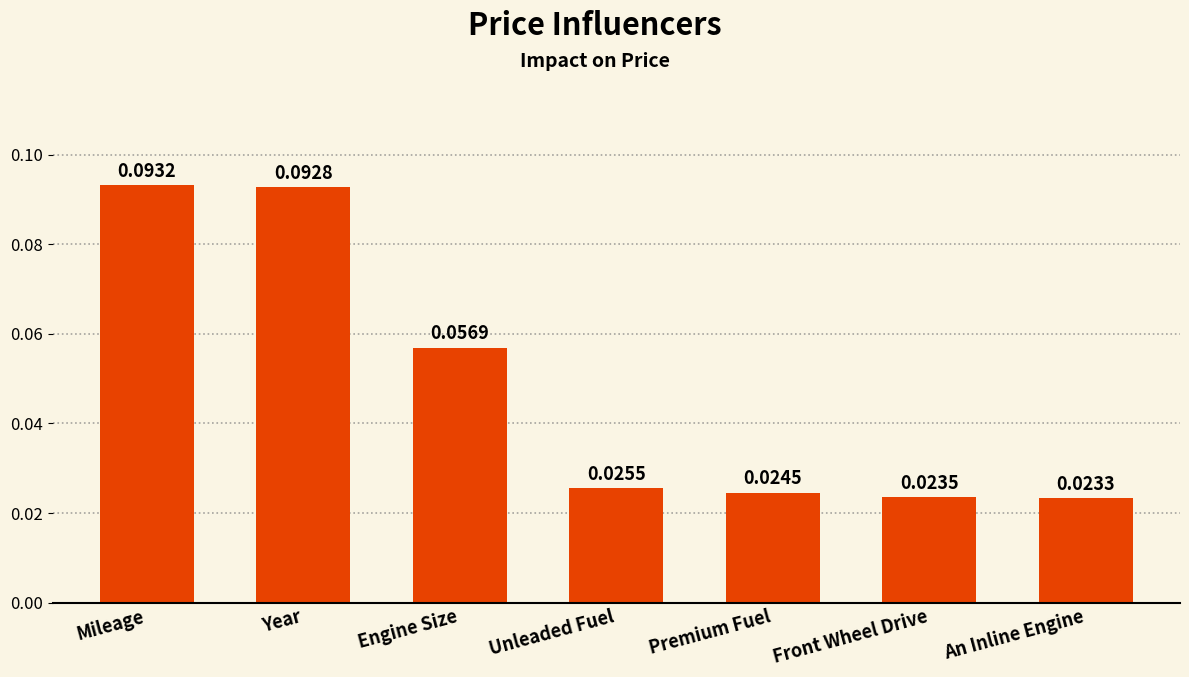

What is the sum of all values?

0.3